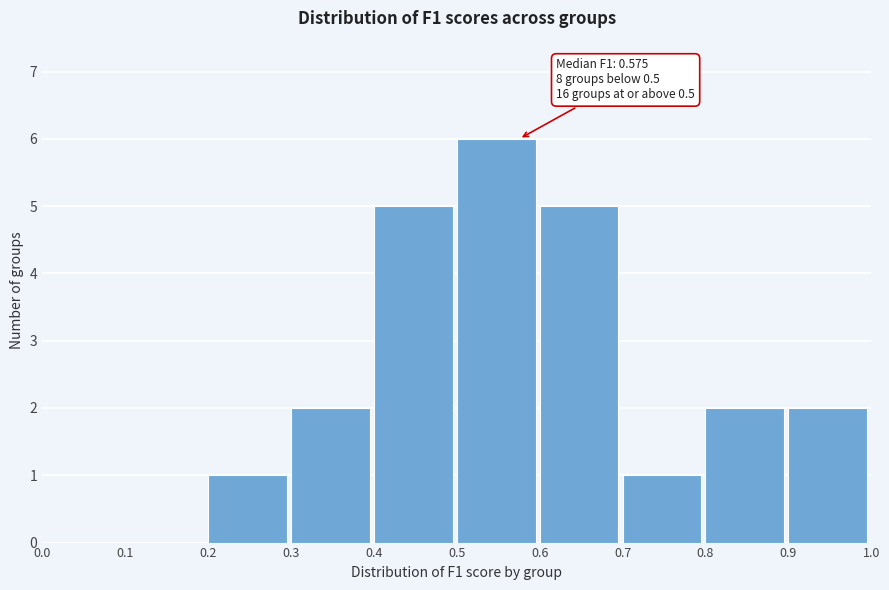

Which range on the x-axis has the tallest bar?

0.5 to 0.6